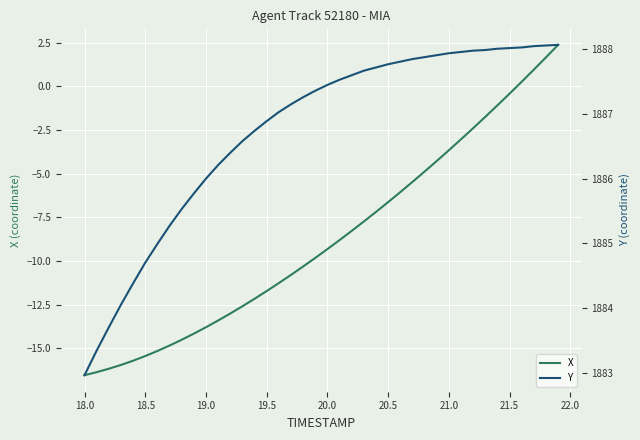

The X series shows -1.9 at 21.0. True or false?

False